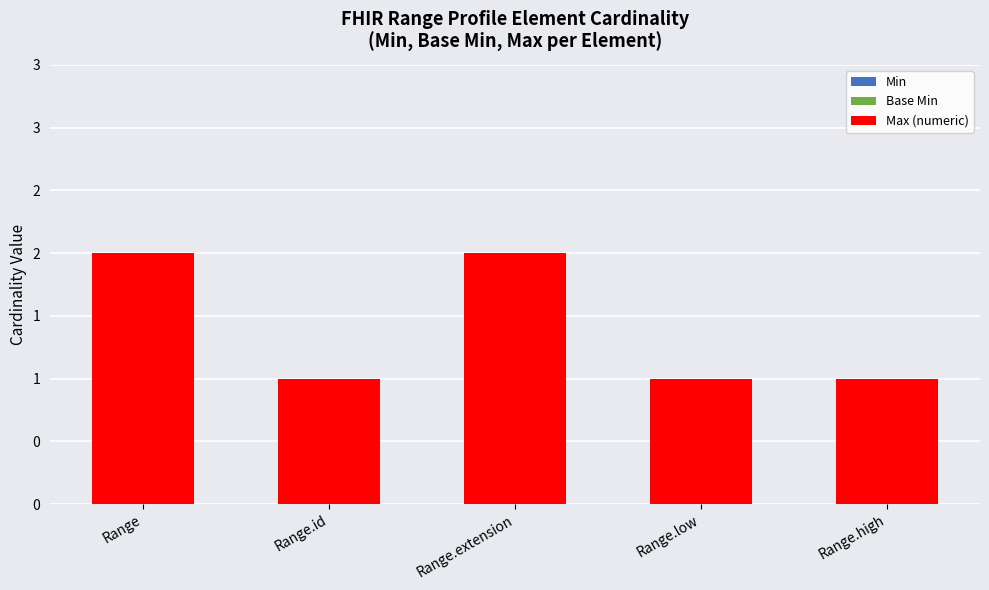

Are the bars horizontal?

No